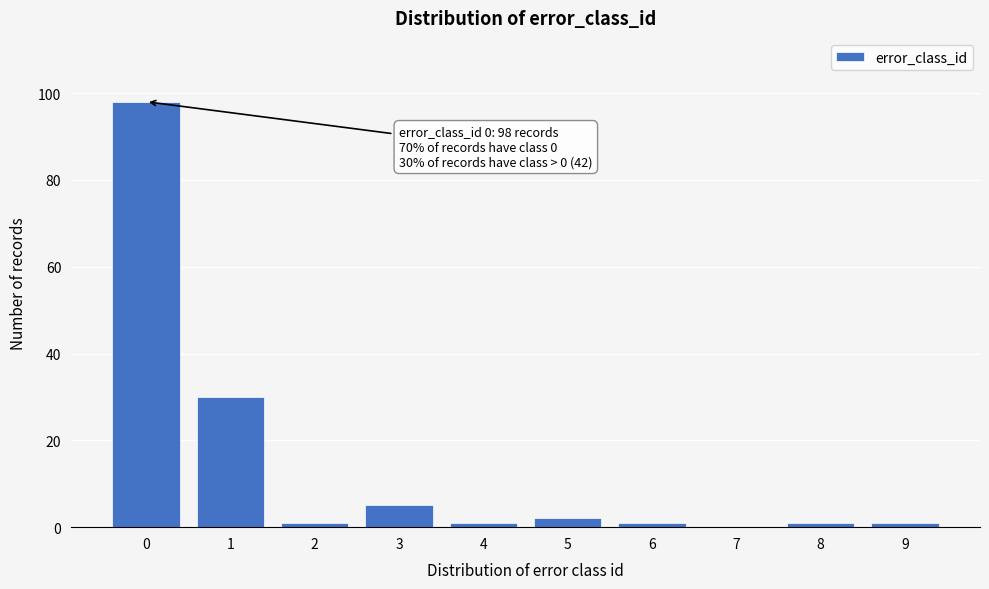

Reading right to left, transcribe all the data shown in this chart.

9=1	8=1	7=0	6=1	5=2	4=1	3=5	2=1	1=30	0=98